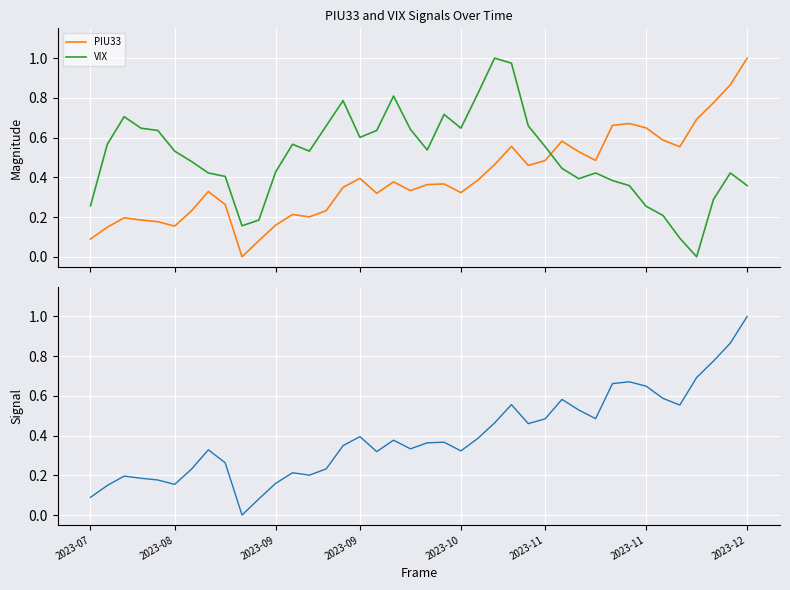

The VIX series shows 0.2 at 9. True or false?

True